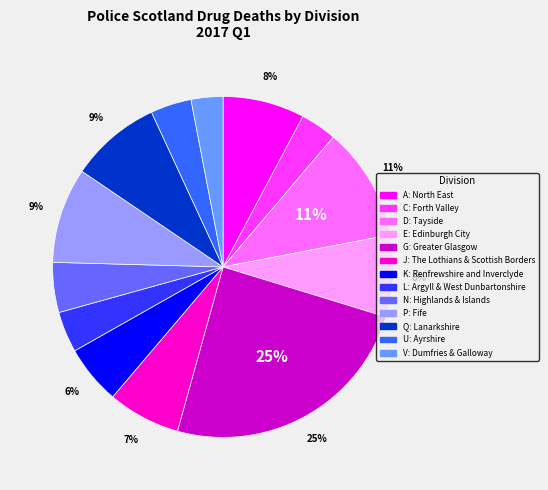

Between G: Greater Glasgow and C: Forth Valley, which is larger?

G: Greater Glasgow